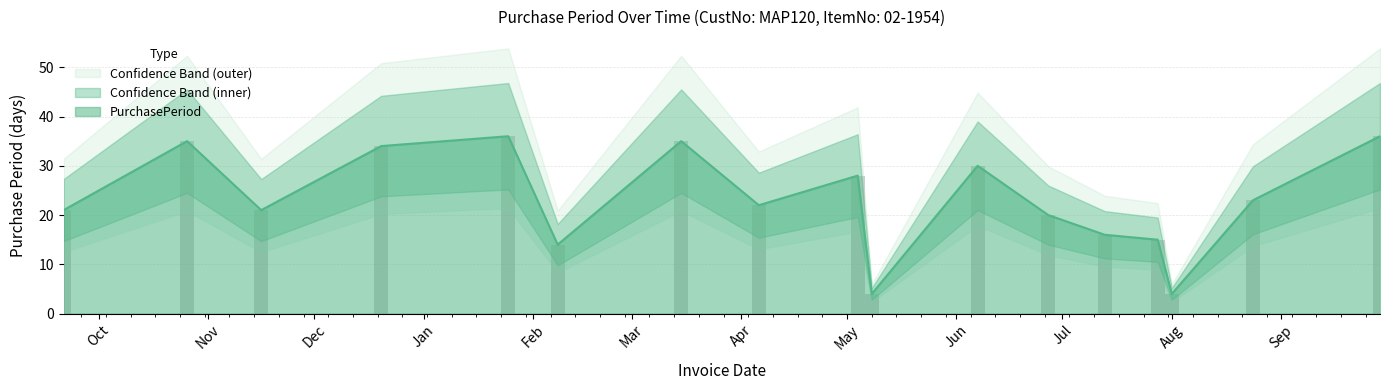

Does the chart contain any negative values?

No